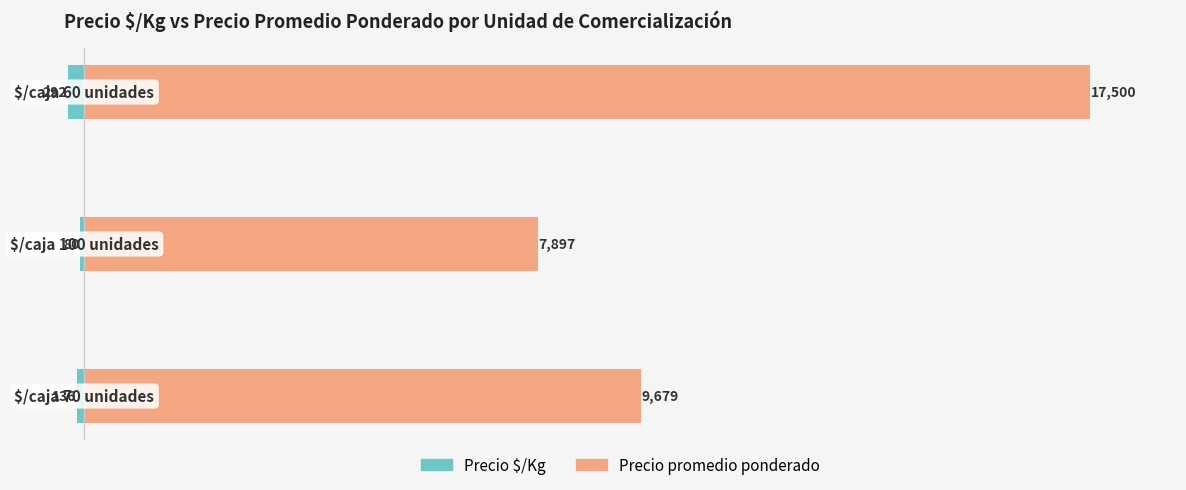

What is the difference between the Precio $/Kg values at 1 and 2?

212